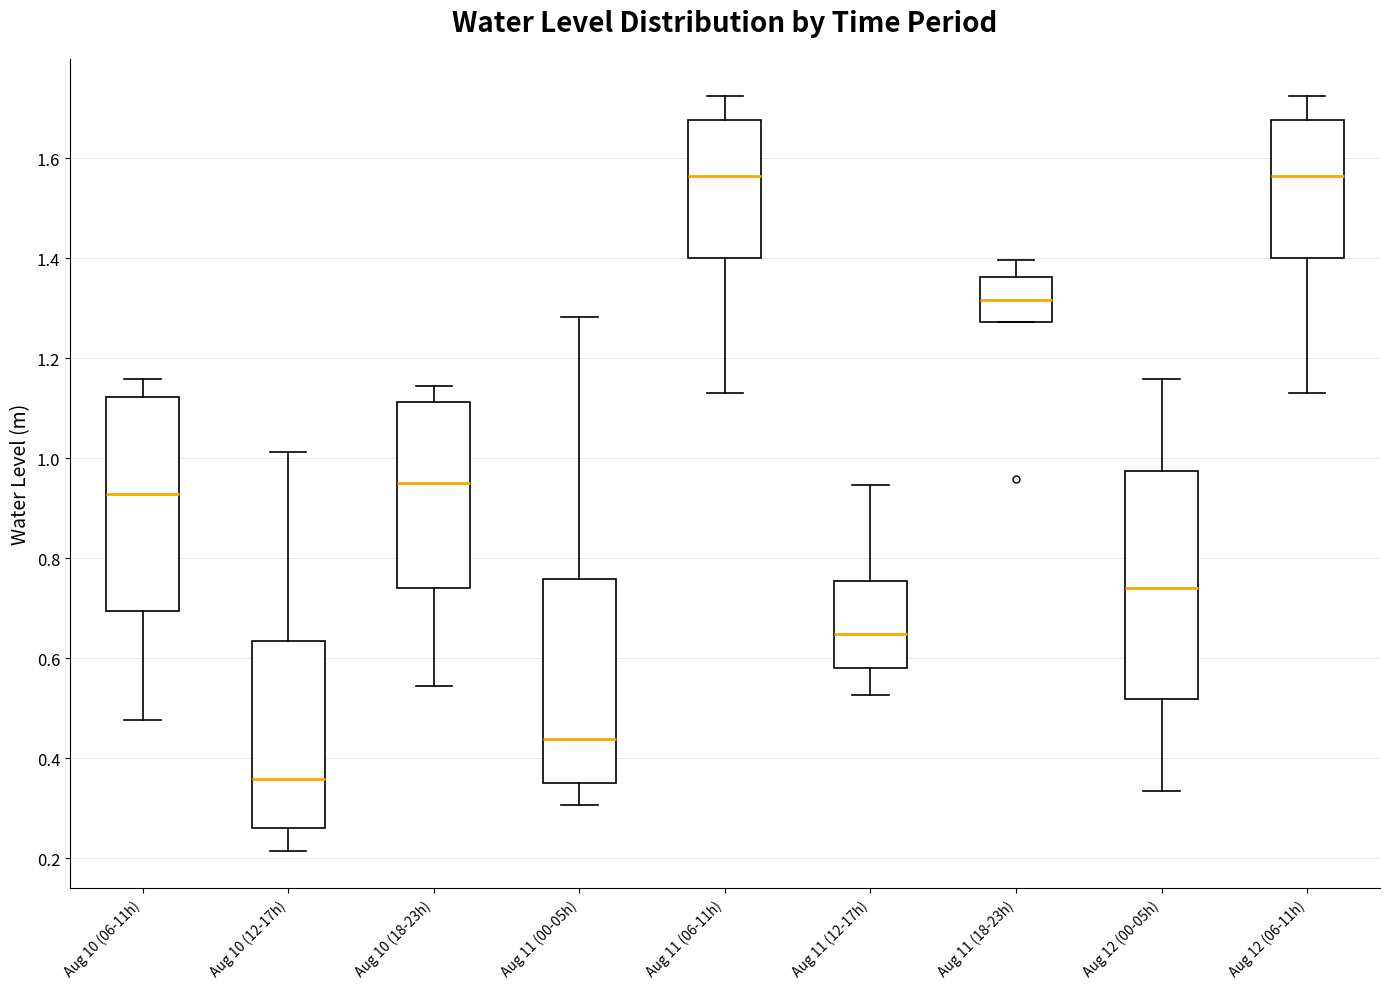

Which box is the tallest, from its lower edge to its upper edge?

Aug 12 (00-05h)